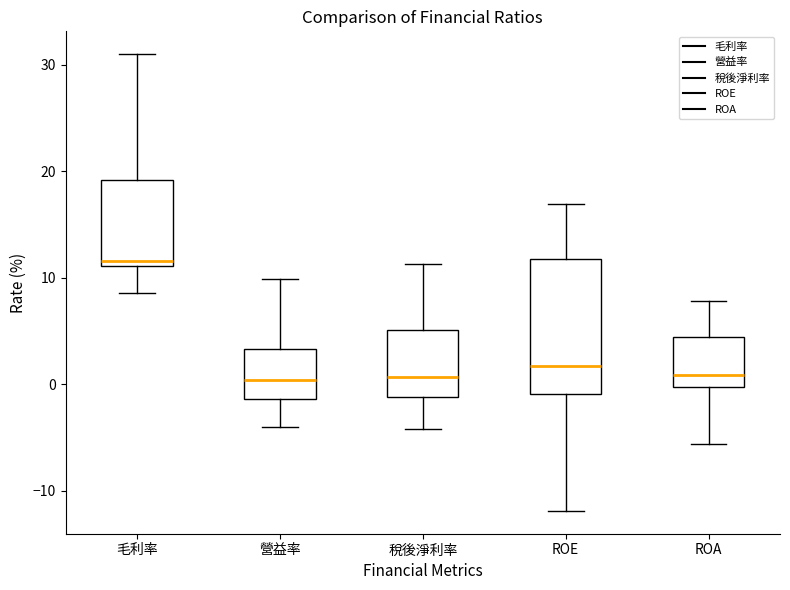

Reading left to right, transcribe this box plot: for each box, give where its median line is, the range the box spans, and where its two whiskers end, as read against the y-axis. The values are not printed on the chart, so give them approximately, as read against the axis.

毛利率: median 12, box 11 to 19, whiskers 9 to 31
營益率: median 0, box -1 to 3, whiskers -4 to 10
稅後淨利率: median 1, box -1 to 5, whiskers -4 to 11
ROE: median 2, box -1 to 12, whiskers -12 to 17
ROA: median 1, box 0 to 4, whiskers -6 to 8